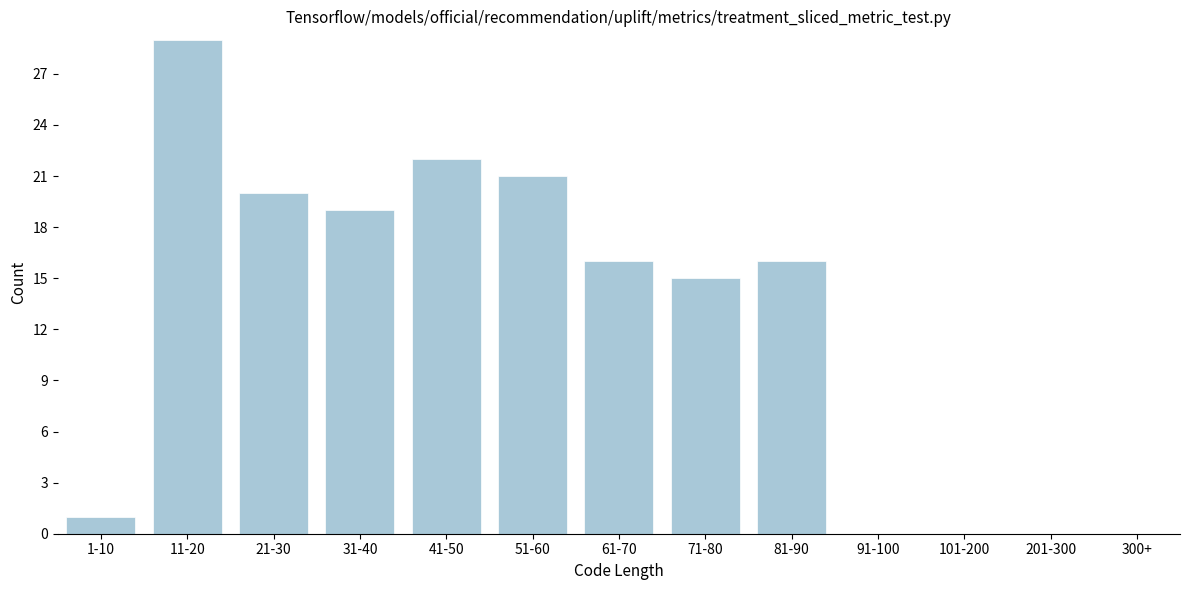

Reading left to right, what are all the values shown in this chart?

1-10=1	11-20=29	21-30=20	31-40=19	41-50=22	51-60=21	61-70=16	71-80=15	81-90=16	91-100=0	101-200=0	201-300=0	300+=0